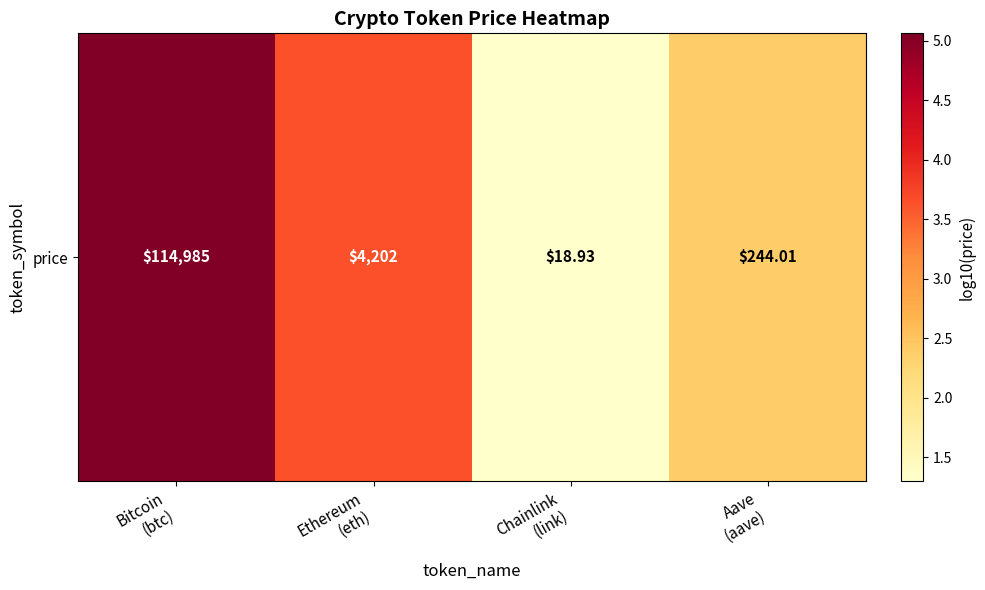

What is the ratio of the value at Chainlink
(link) to the value at Bitcoin
(btc)?

0.3